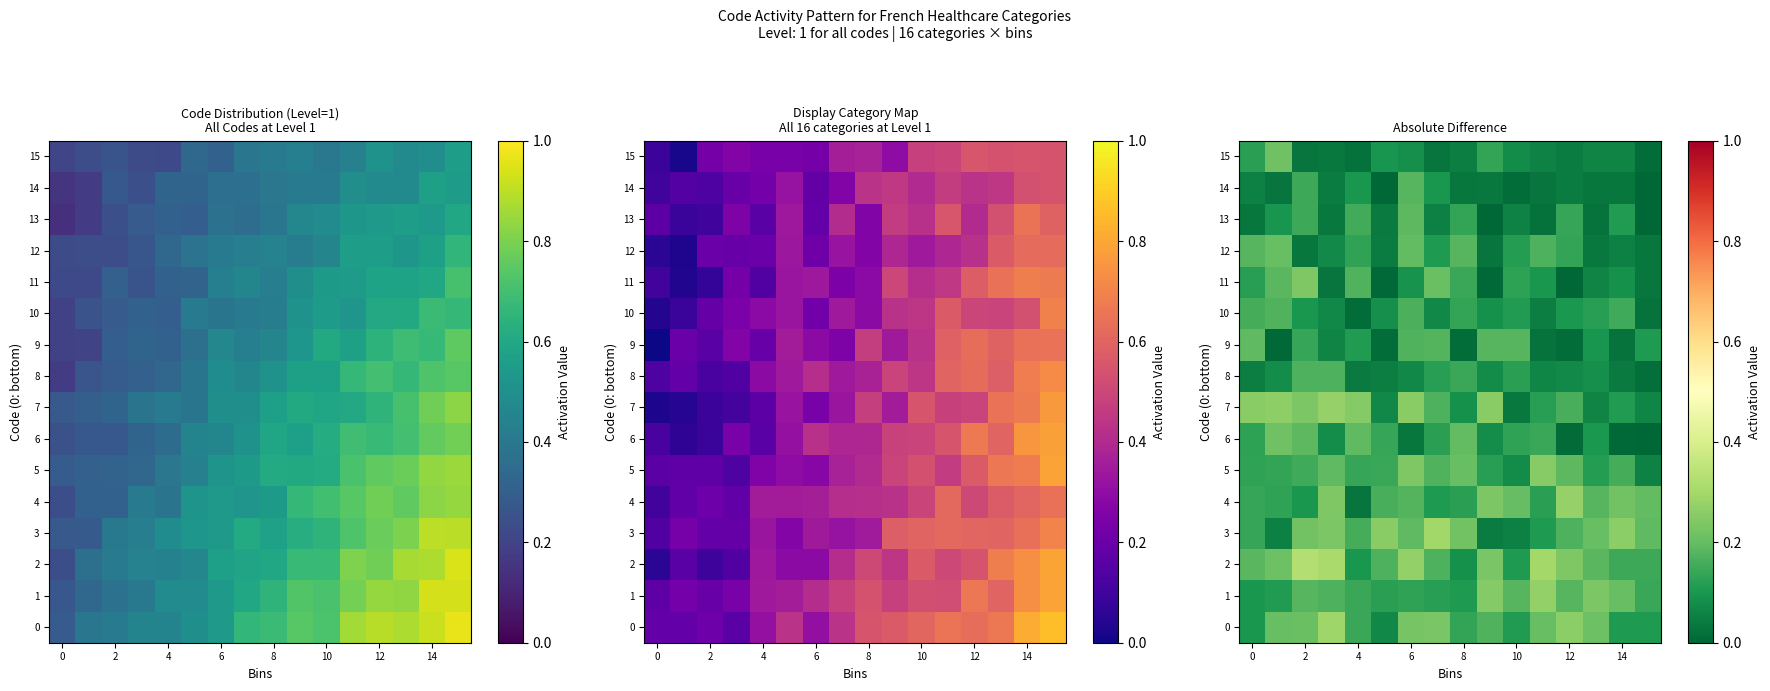

What is the difference between the maximum and minimum values in the 4 series?

0.2